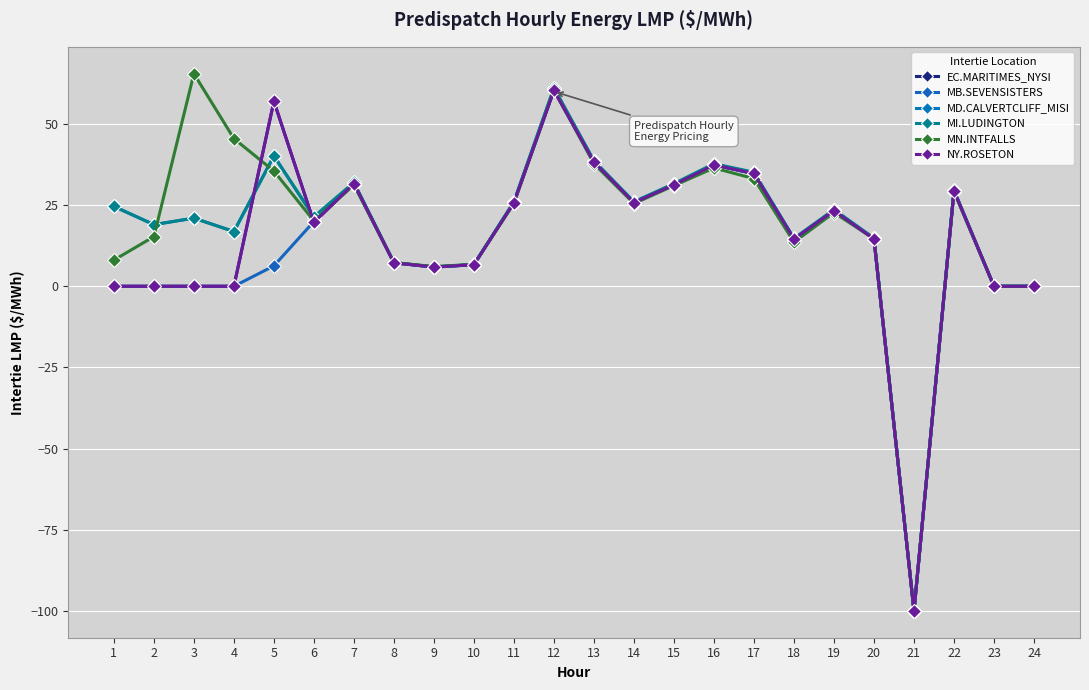

Which category has the lowest value in the MN.INTFALLS series?

21